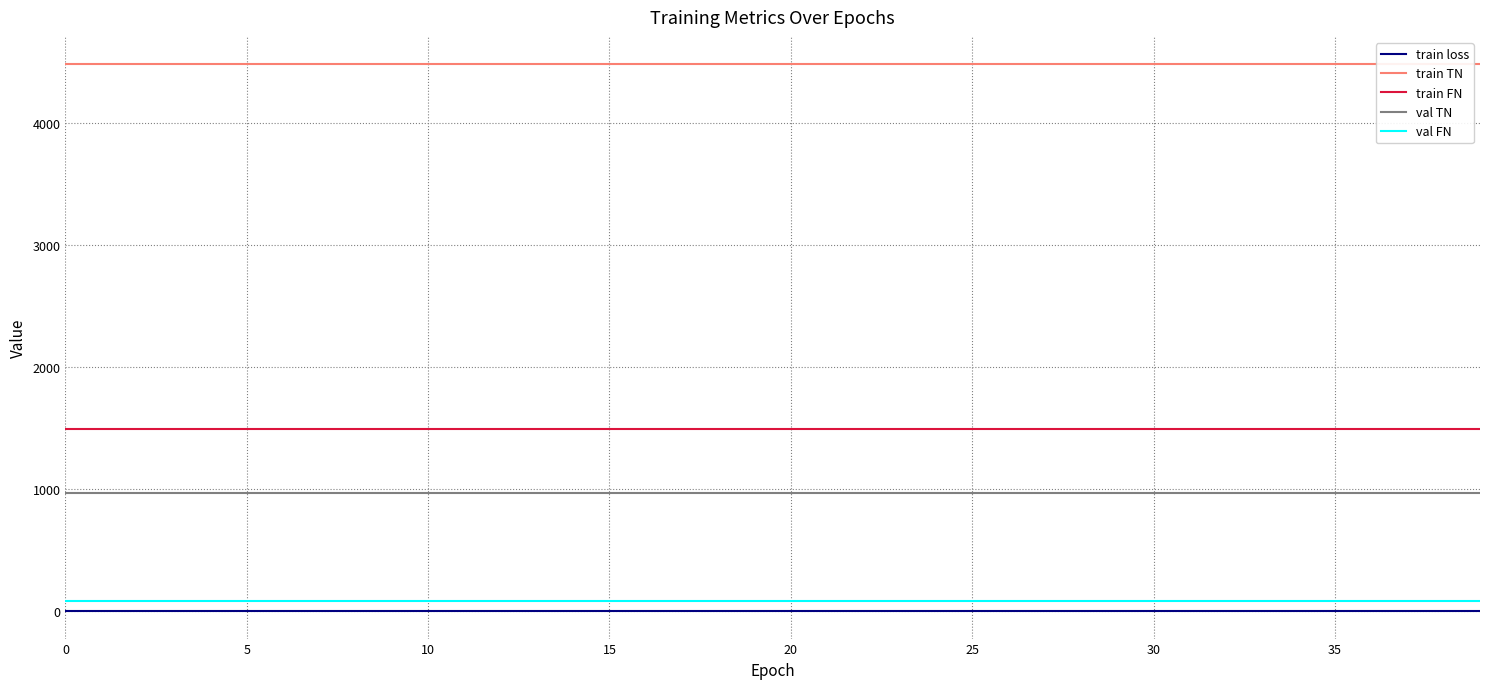

True or false: train TN and val FN intersect in this chart.

False